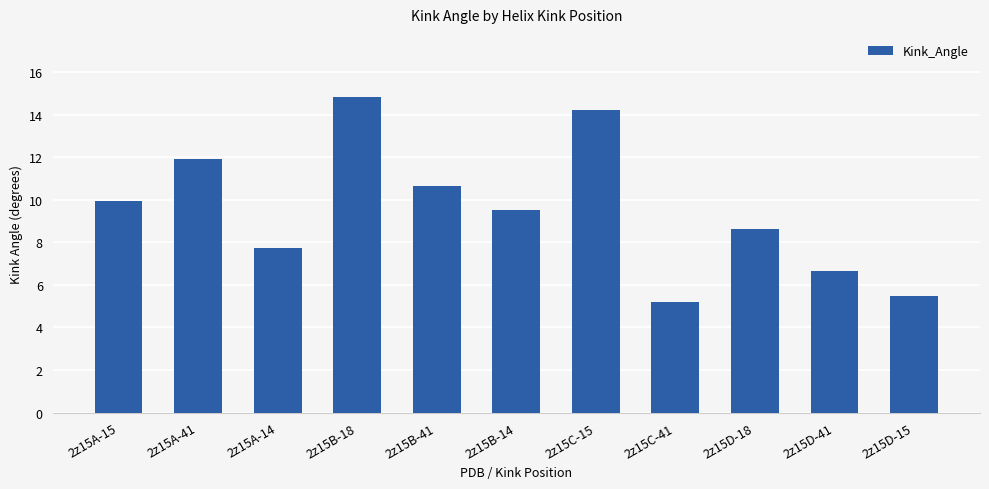

Where is the data nearest to the value 10?

2z15A-15